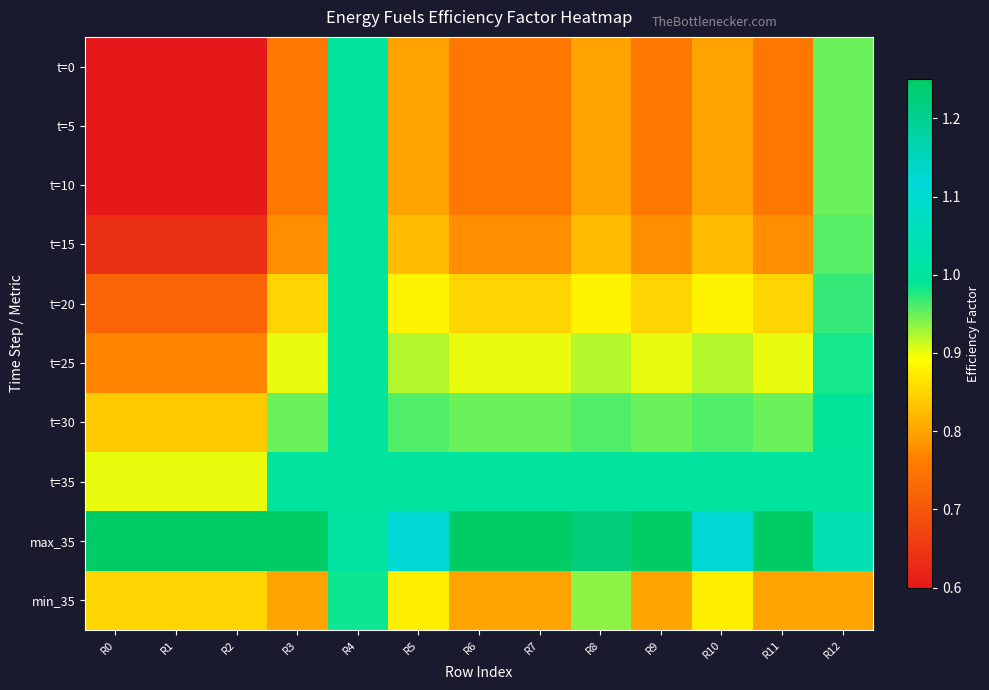

What is the total value across all series at R3?

8.8